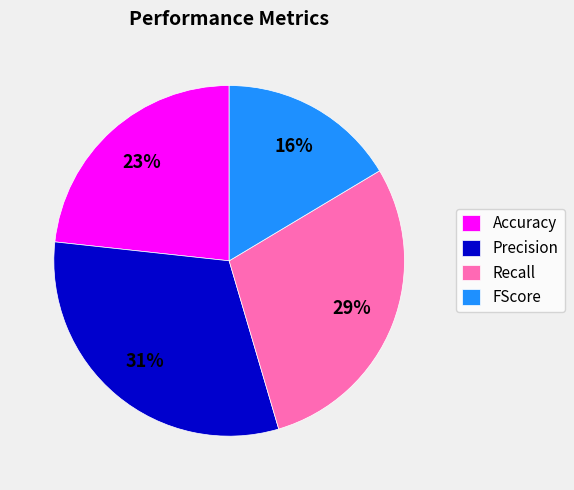

Does Precision account for over 50% of the chart?

No